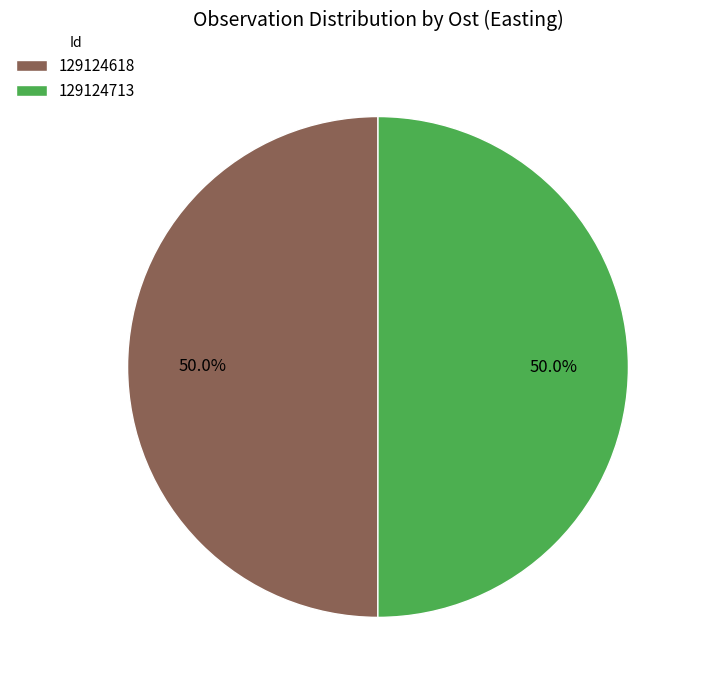

Is it true that 129124713 is 50% of the pie?

True